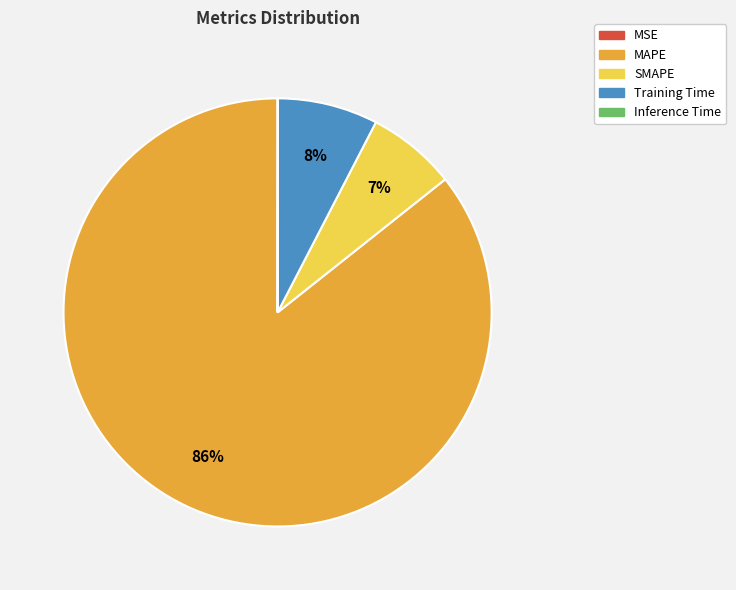

To the nearest percent, what is the average slice percentage?

20%